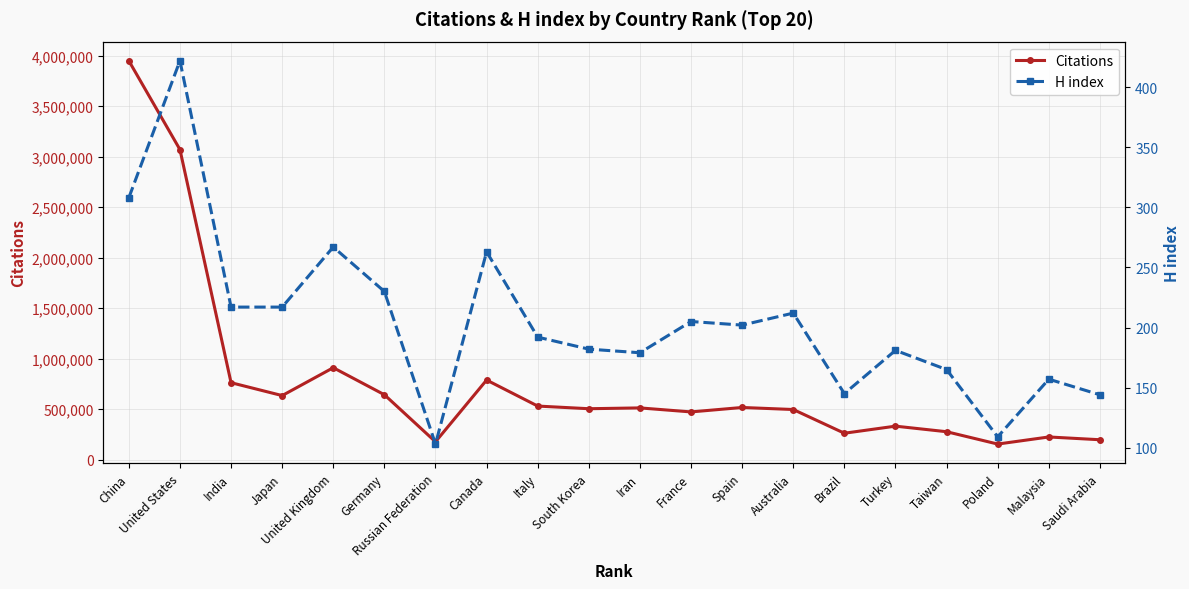

Reading right to left, transcribe all the data shown in this chart.

Citations: 196056	223466	153286	275501	330572	260540	495278	515485	471469	511199	503147	529459	787010	175721	641717	909276	633294	760964	3068926	3947871
H index: 144	157	109	165	181	145	212	202	205	179	182	192	263	103	230	267	217	217	422	308